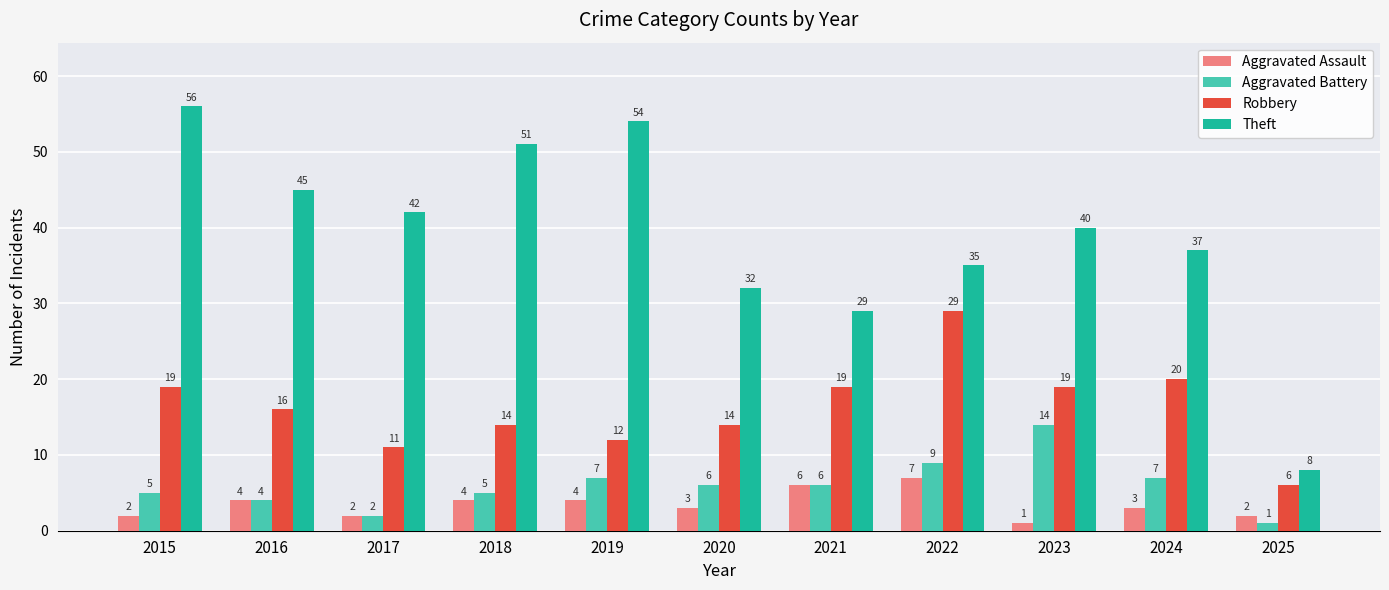

What is the difference between the Robbery values at 2018 and 2022?

15